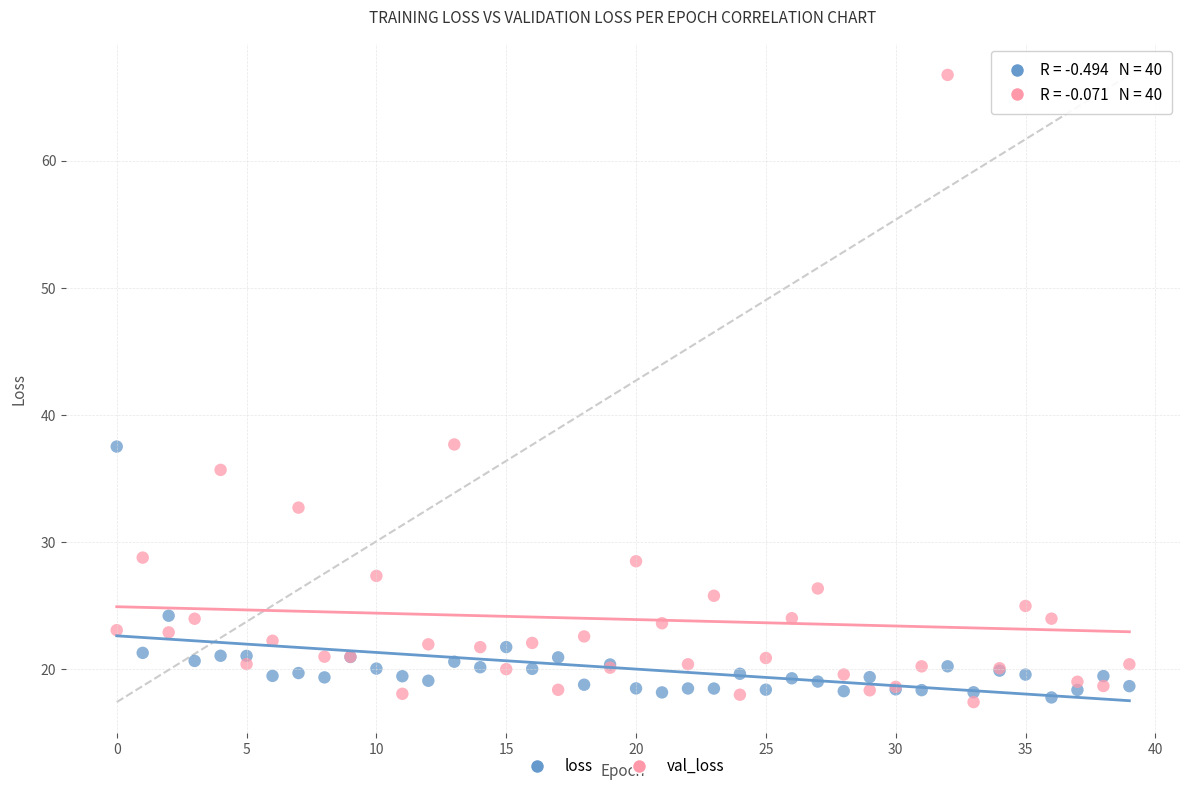

Which series reaches the maximum Y coordinate?

val_loss